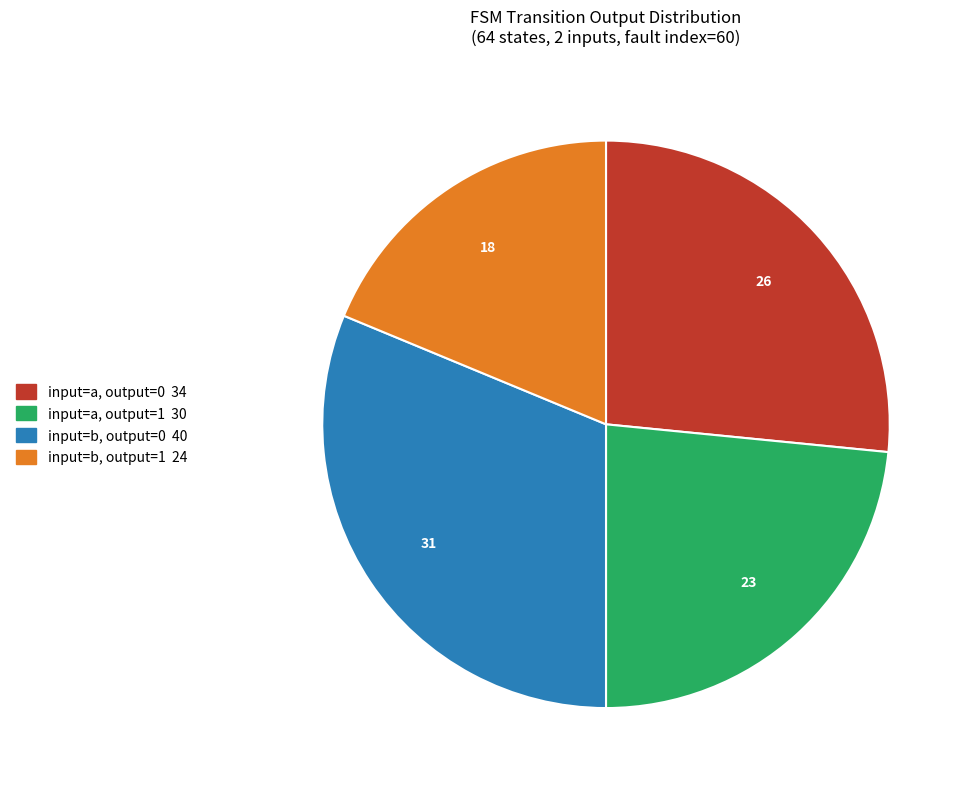

How many segments does this pie chart have?

4